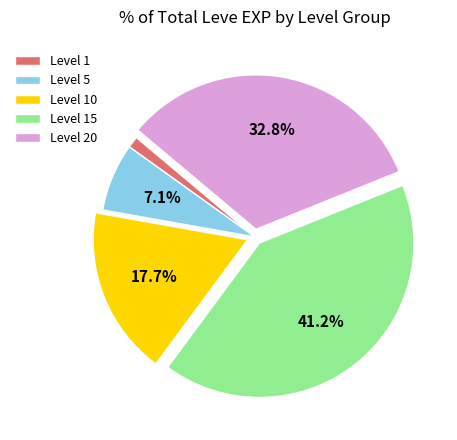

Which slice is the largest?

Level 15